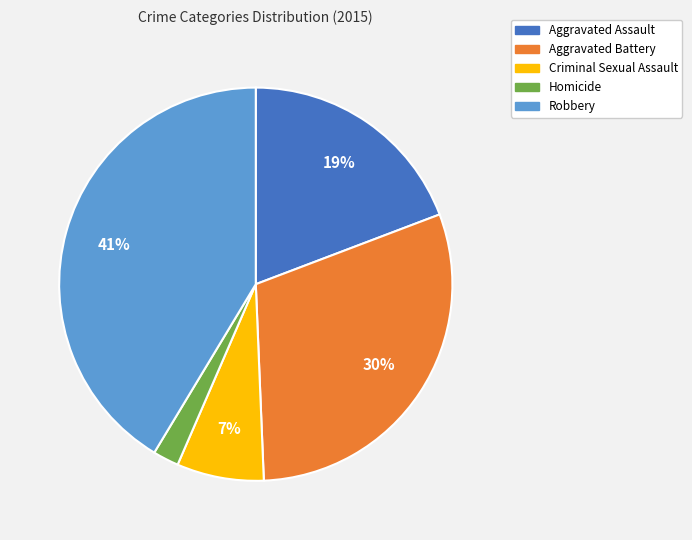

Which category has the smallest portion of the pie?

Homicide